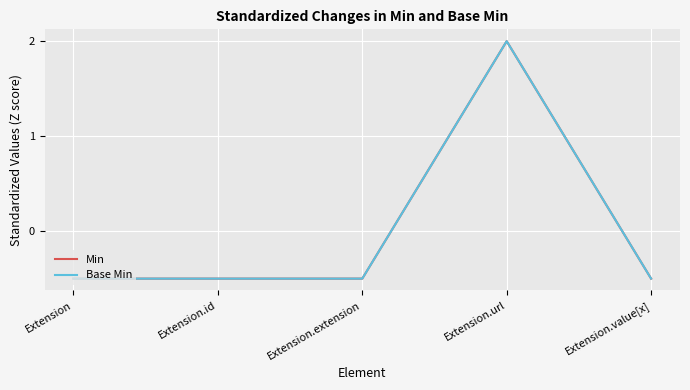

Which series has the largest total across all categories?

Min